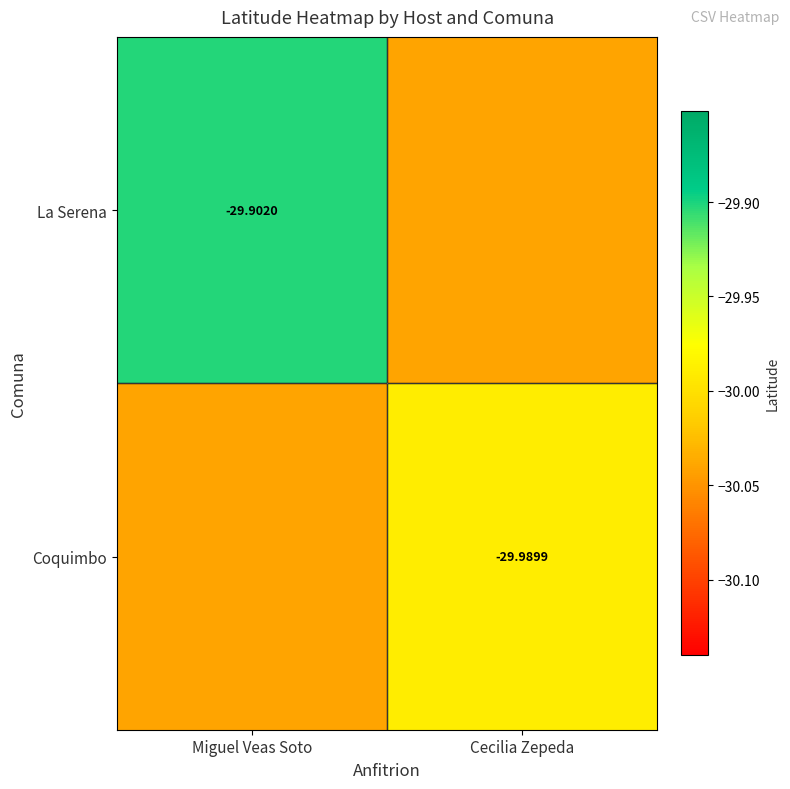

At which label does Coquimbo reach its peak?

Cecilia Zepeda